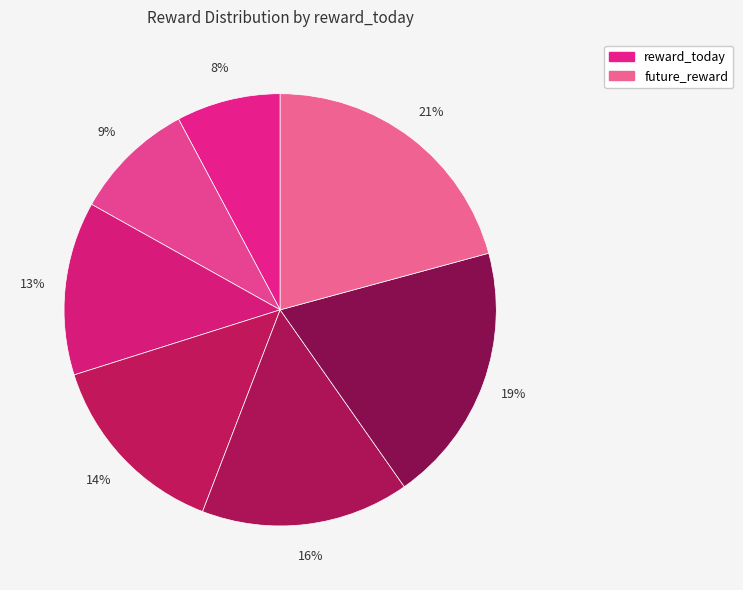

Count the number of slices in the pie.

7